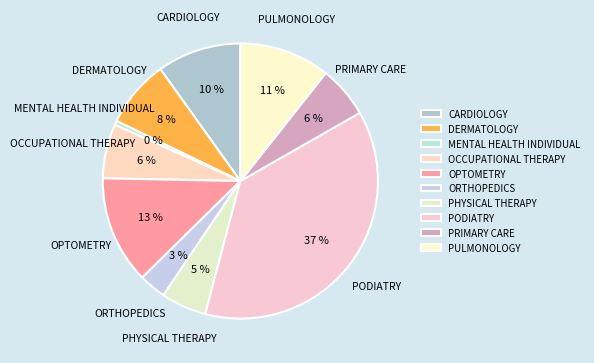

True or false: DERMATOLOGY accounts for 8% of the total.

True